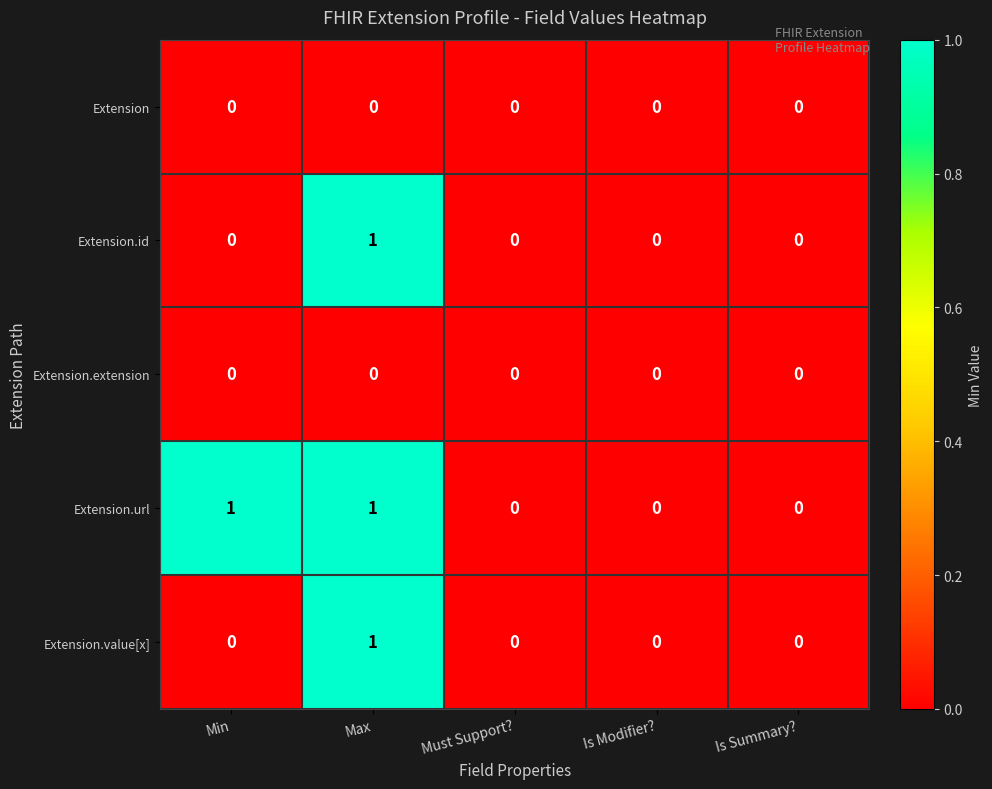

True or false: Extension.url has a value of 2 at Min.

False